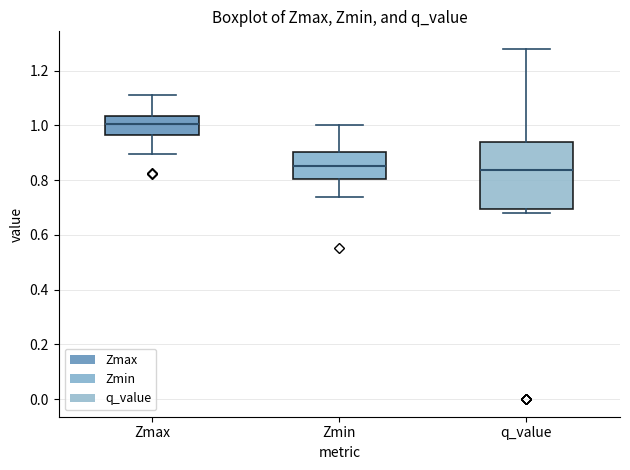

Where is the lower edge of the box for Zmin on the y-axis? The values are not printed on the chart, so give them approximately, as read against the axis.

0.80